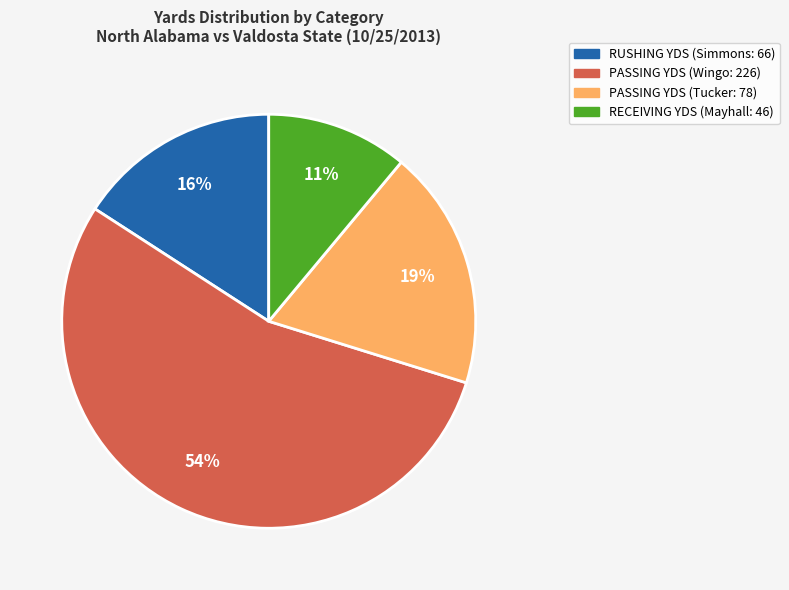

Which category has the smallest portion of the pie?

RECEIVING YDS (Mayhall: 46)